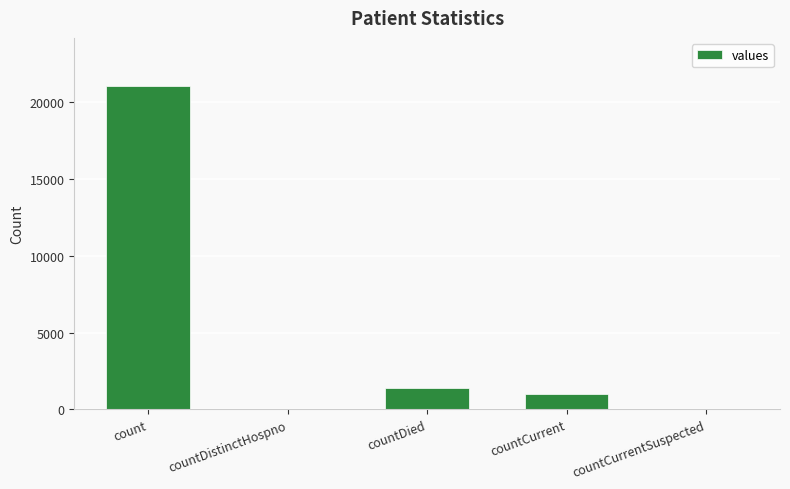

The chart shows a value of 441 at countDied. True or false?

False